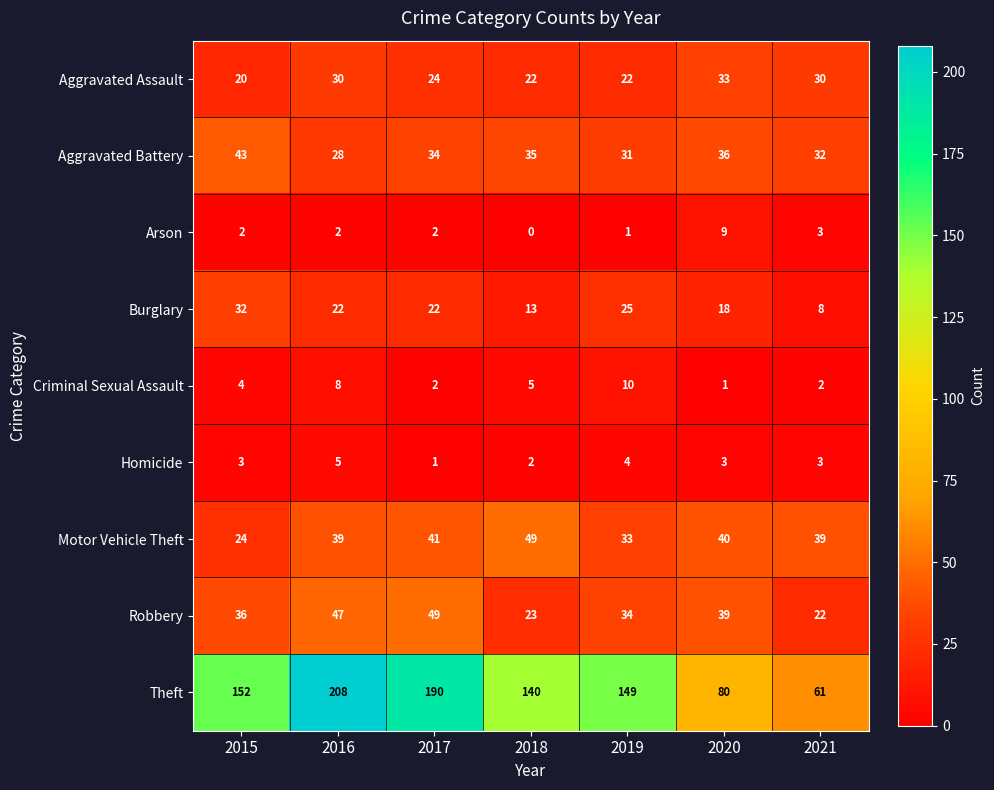

Which series changed the most between 2018 and 2021?

Theft